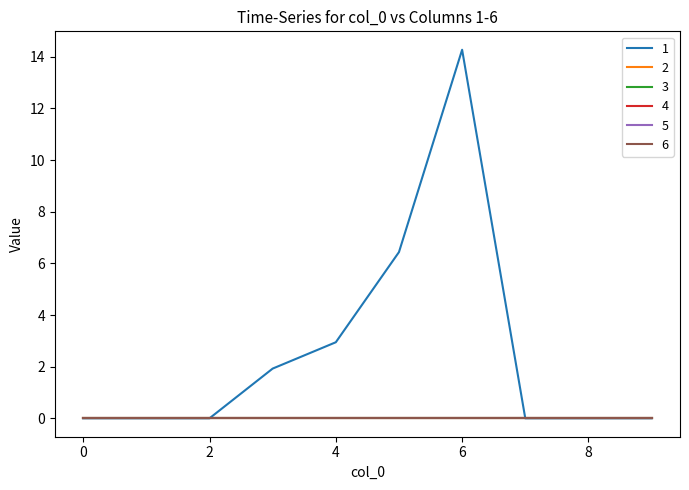

True or false: 2 and 5 intersect in this chart.

False